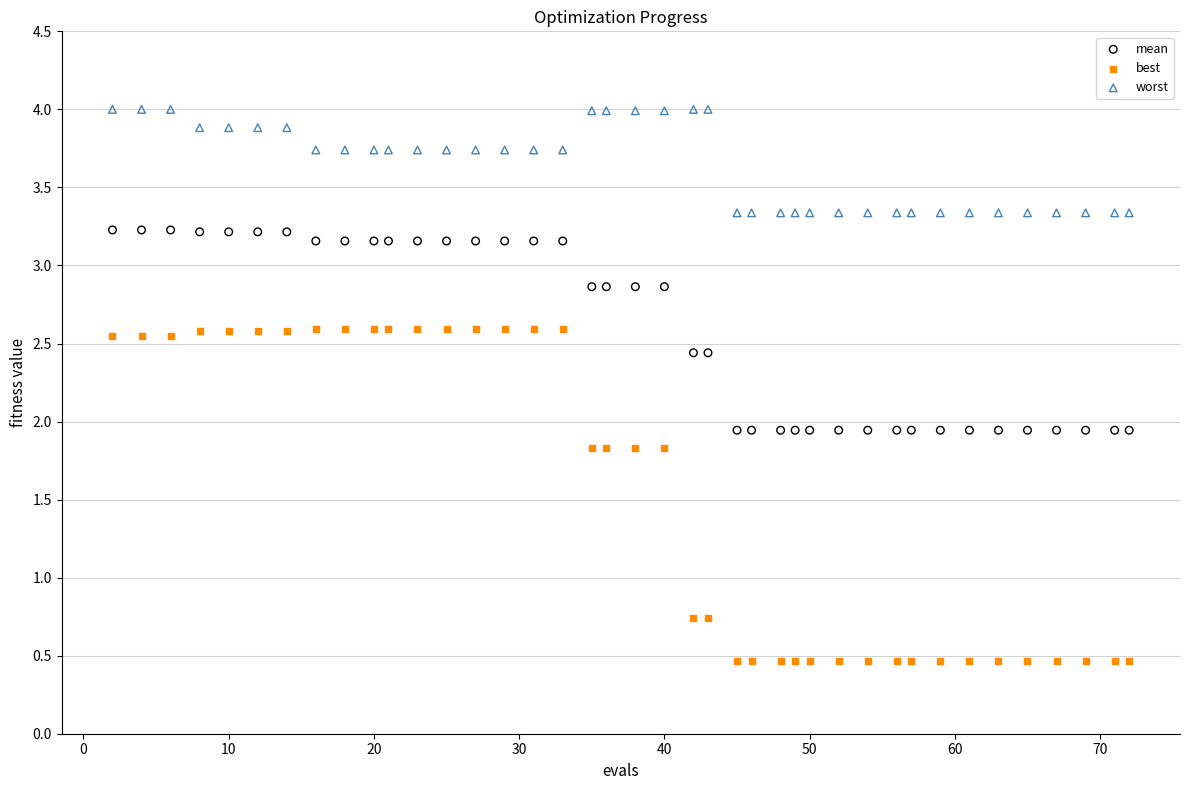

Which series contains the lowest Y value?

best